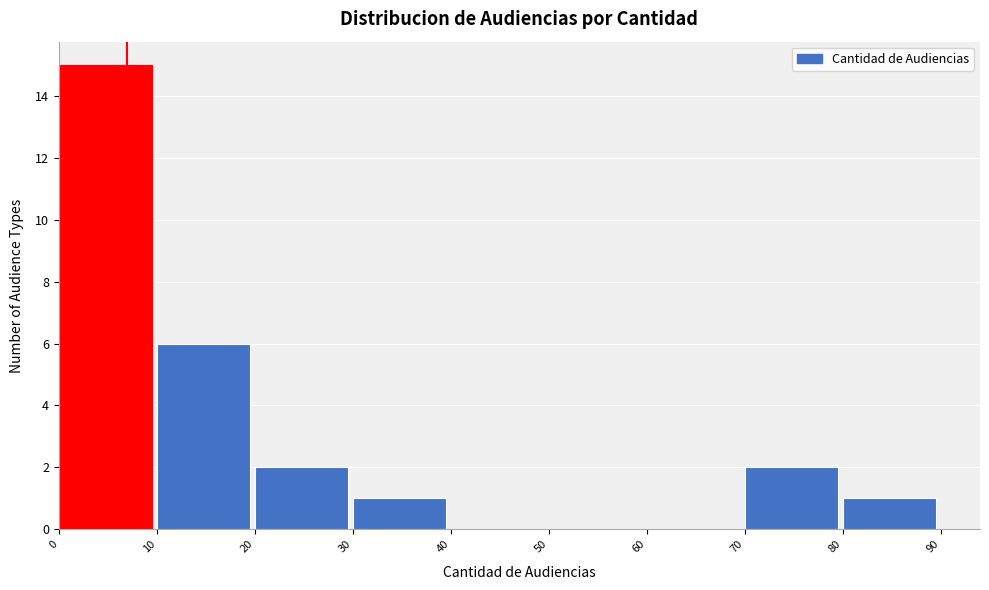

What is the height of the bar covering 20 to 30 on the x-axis? The values are not printed on the chart, so give them approximately, as read against the axis.

2